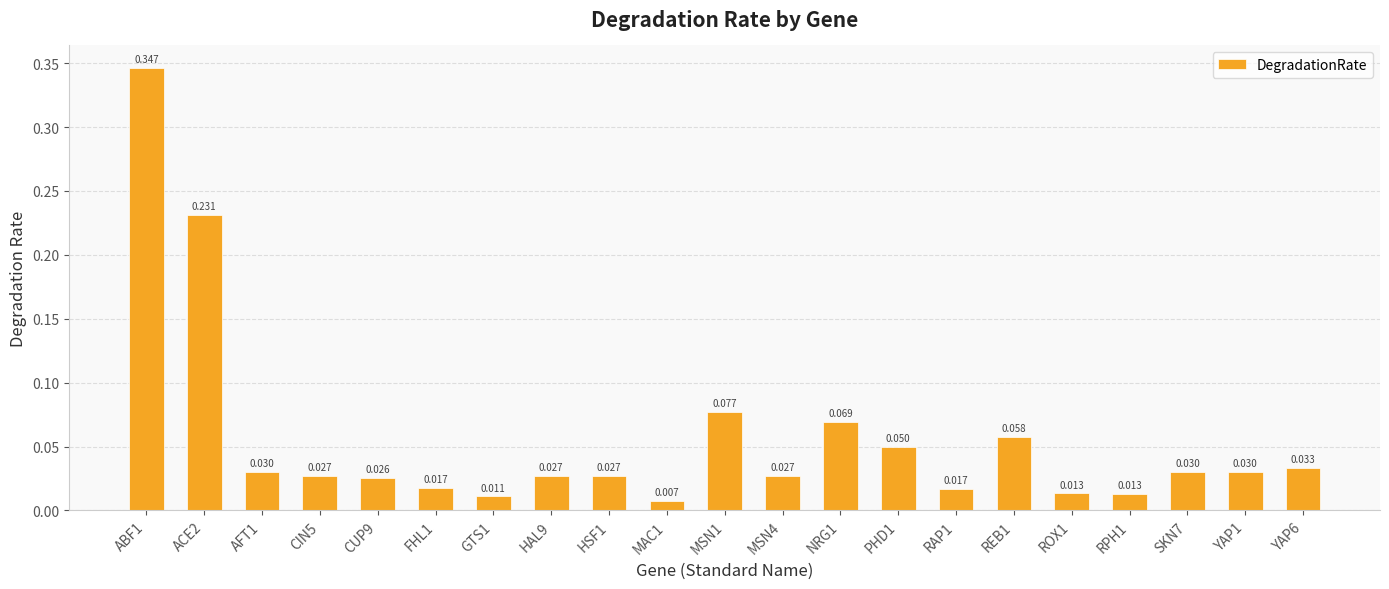

List the labels in order of value, largest first.

ABF1, ACE2, MSN1, NRG1, REB1, PHD1, YAP6, AFT1, SKN7, YAP1, CIN5, HAL9, HSF1, MSN4, CUP9, FHL1, RAP1, ROX1, RPH1, GTS1, MAC1